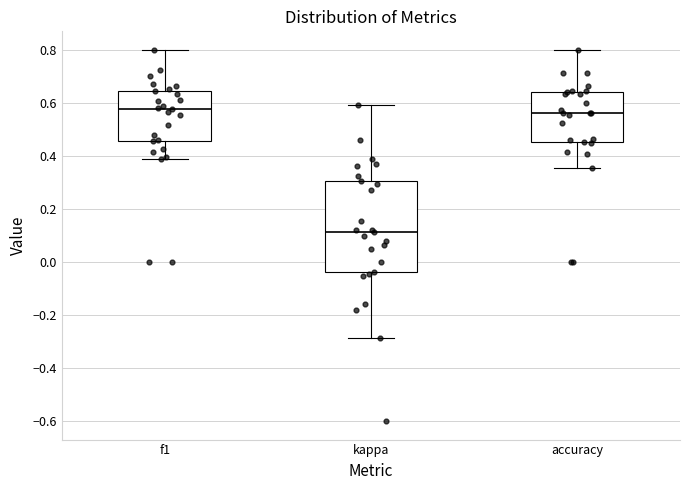

Reading left to right, transcribe this box plot: for each box, give where its median line is, the range the box spans, and where its two whiskers end, as read against the y-axis. The values are not printed on the chart, so give them approximately, as read against the axis.

f1: median 0.58, box 0.46 to 0.64, whiskers 0.38 to 0.80
kappa: median 0.12, box -0.04 to 0.30, whiskers -0.28 to 0.60
accuracy: median 0.56, box 0.46 to 0.64, whiskers 0.36 to 0.80